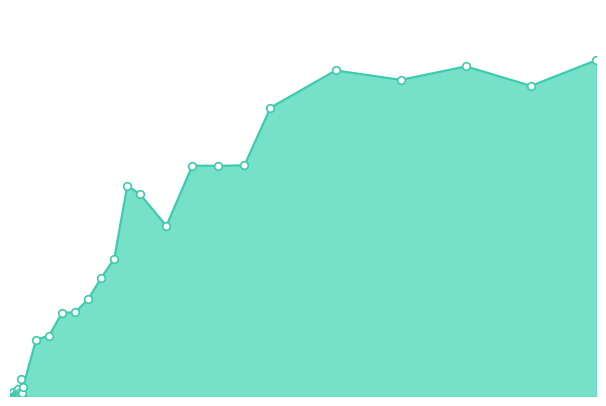

How many lines are shown in the chart?

1